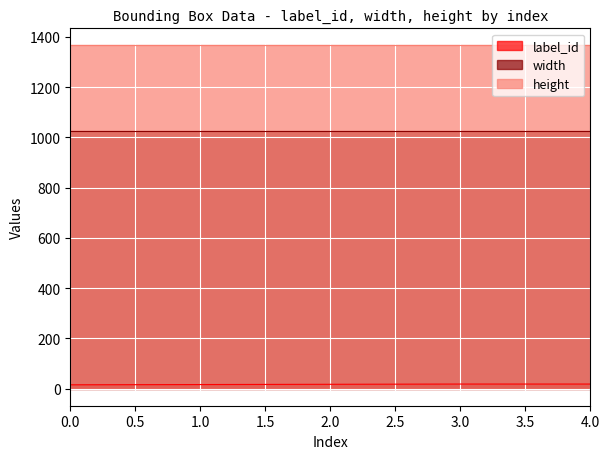

What is the sum of the width values at 0 and 3?

2048